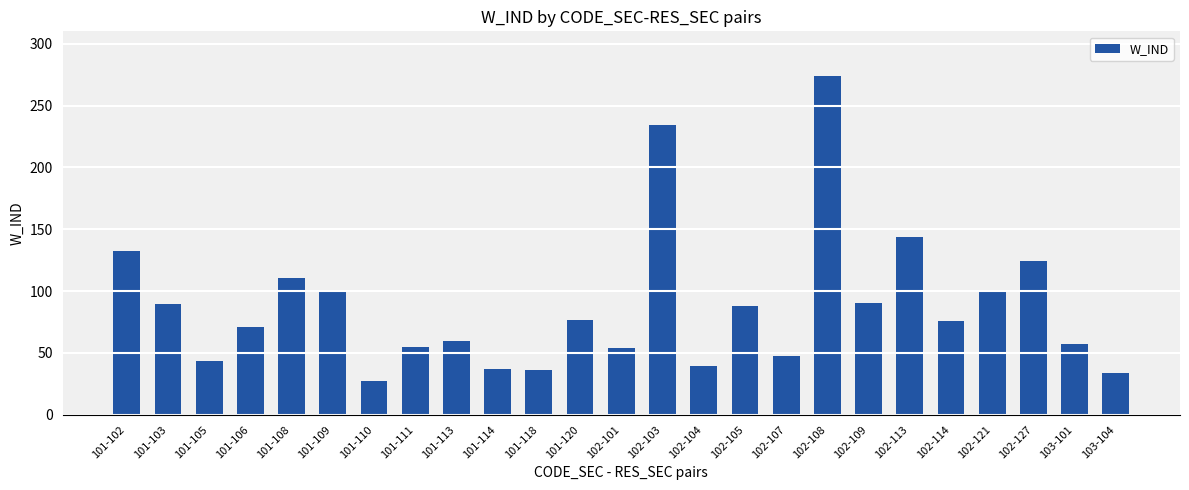

At which label does the data first exceed 75?

101-102